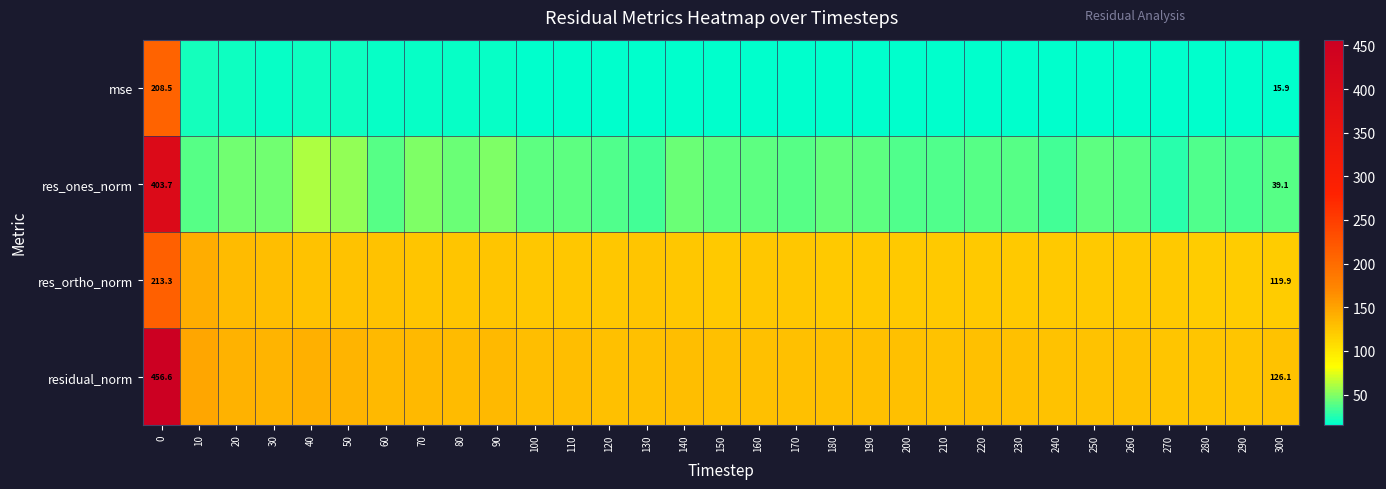

The mse series shows 4.3 at 150. True or false?

False